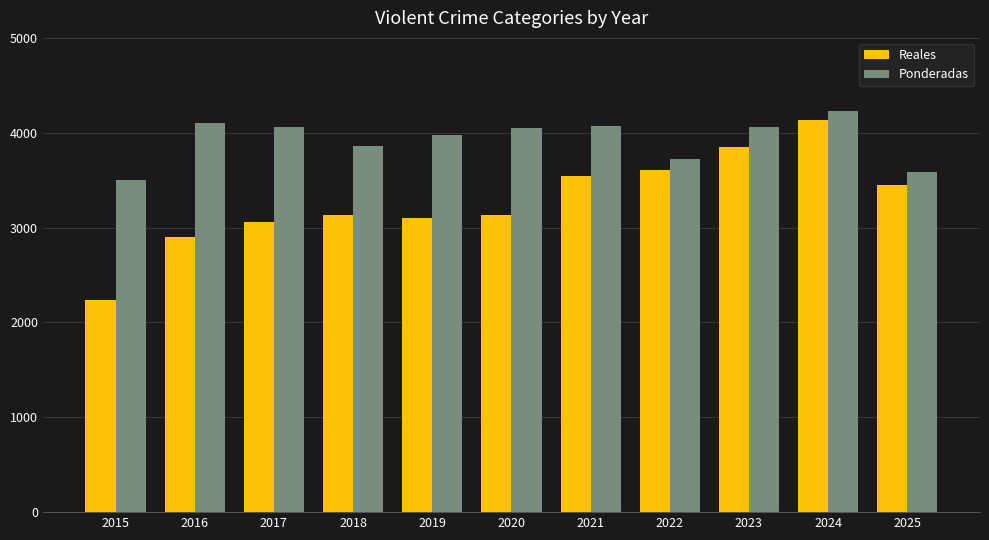

Which series has the largest range (max minus min)?

Reales